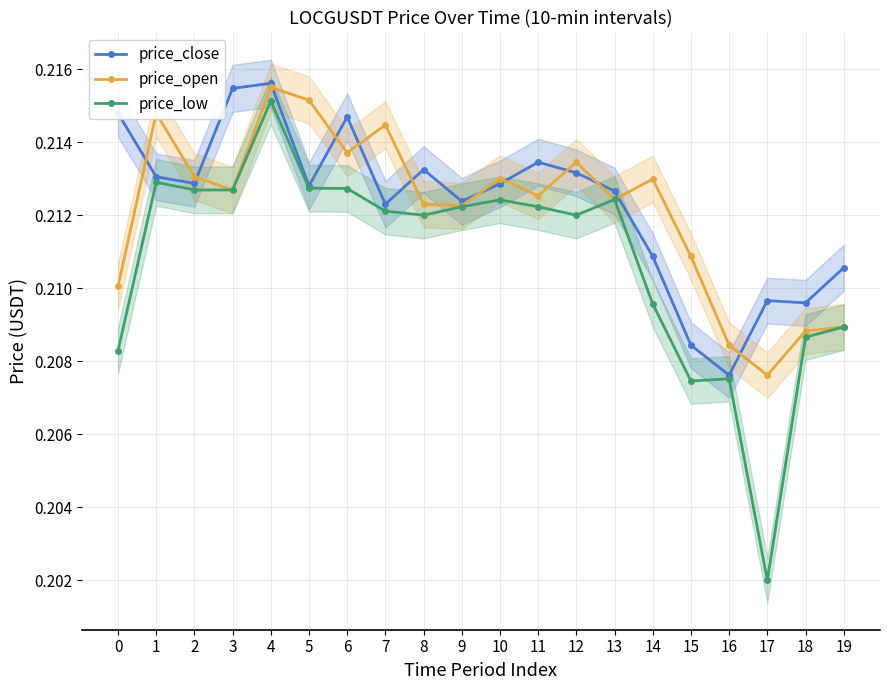

What is the smallest value displayed?

0.2